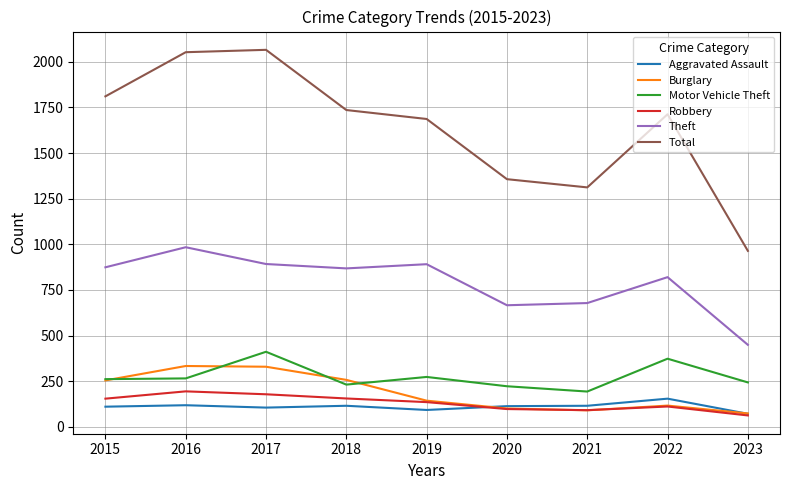

What is the difference between the second highest and minimum values in the Aggravated Assault series?

47